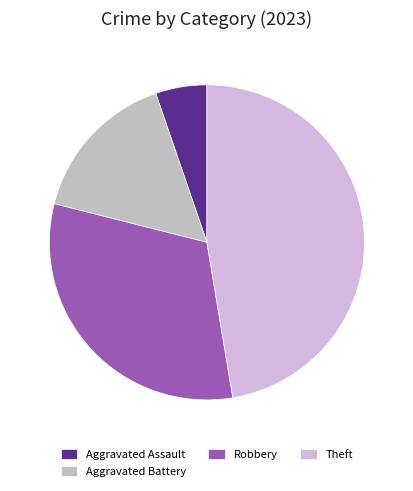

What percentage is the Aggravated Assault slice, to the nearest percent?

5%